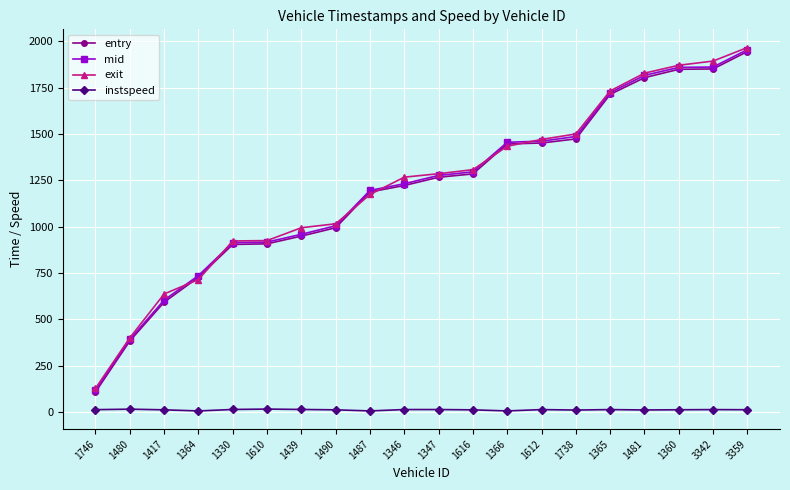

What is the sum of all mid values?

24254.3